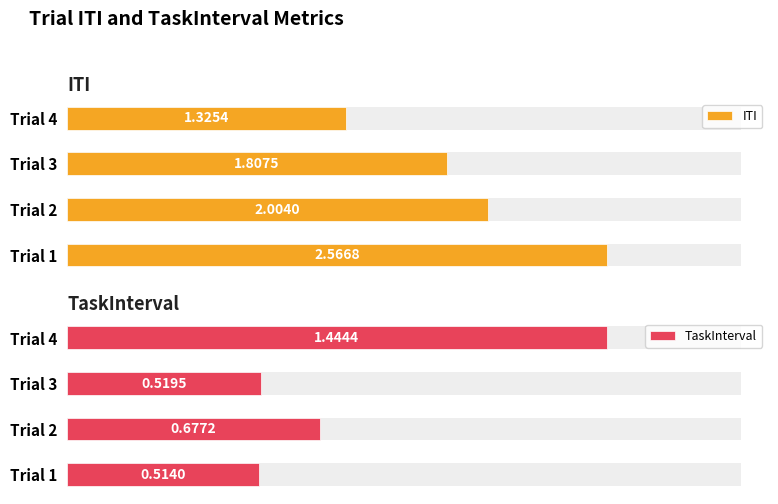

What is the minimum value shown in the chart?

0.5